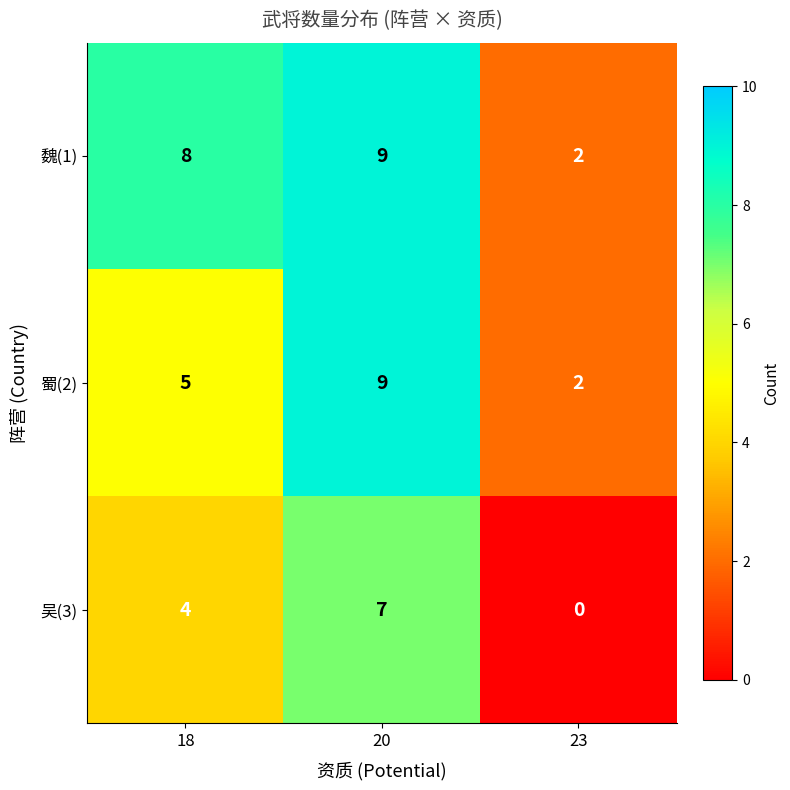

Count the number of categories in the chart.

3